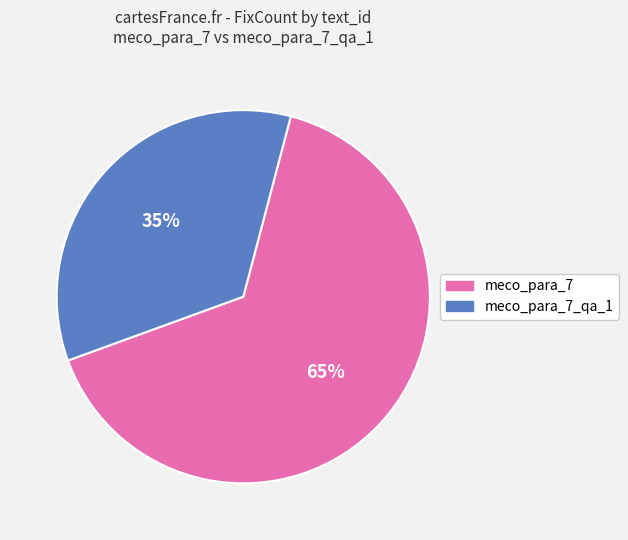

How many slices are in this pie chart?

2